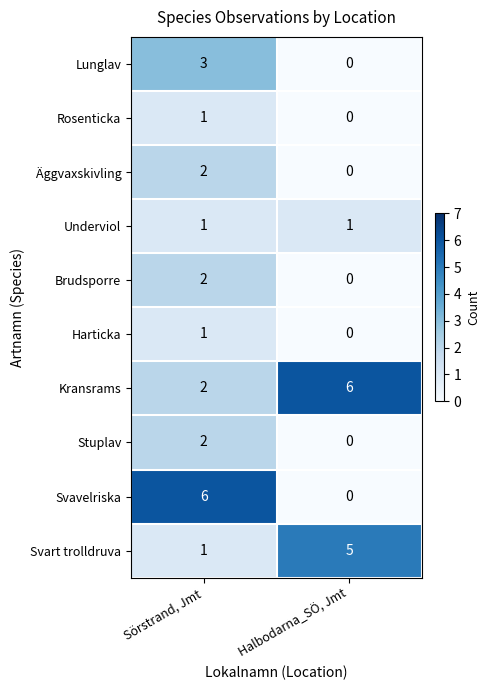

Reading left to right, extract all data points from this chart.

Lunglav: 3	0
Rosenticka: 1	0
Äggvaxskivling: 2	0
Underviol: 1	1
Brudsporre: 2	0
Harticka: 1	0
Kransrams: 2	6
Stuplav: 2	0
Svavelriska: 6	0
Svart trolldruva: 1	5